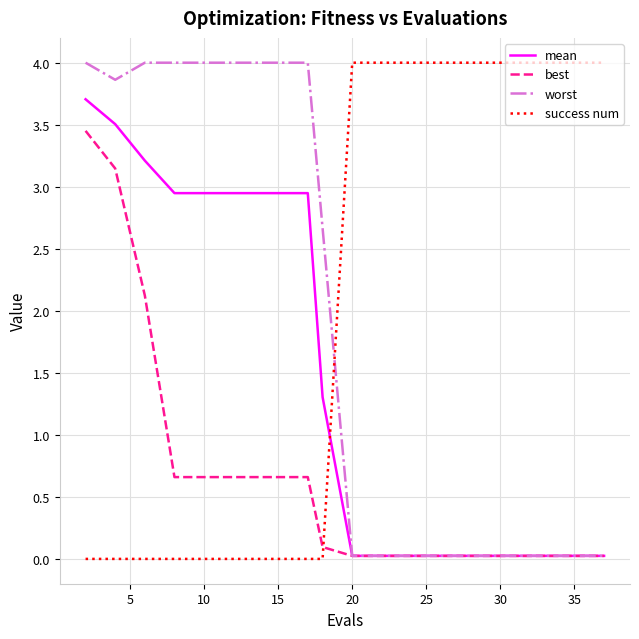

True or false: mean and success num intersect in this chart.

True